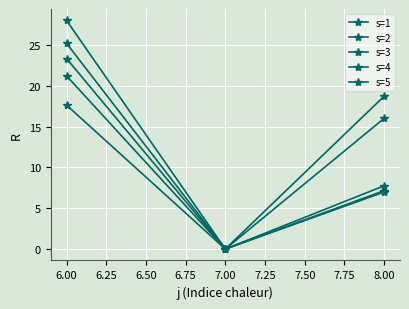

How many data points in s=5 are above 18?

2